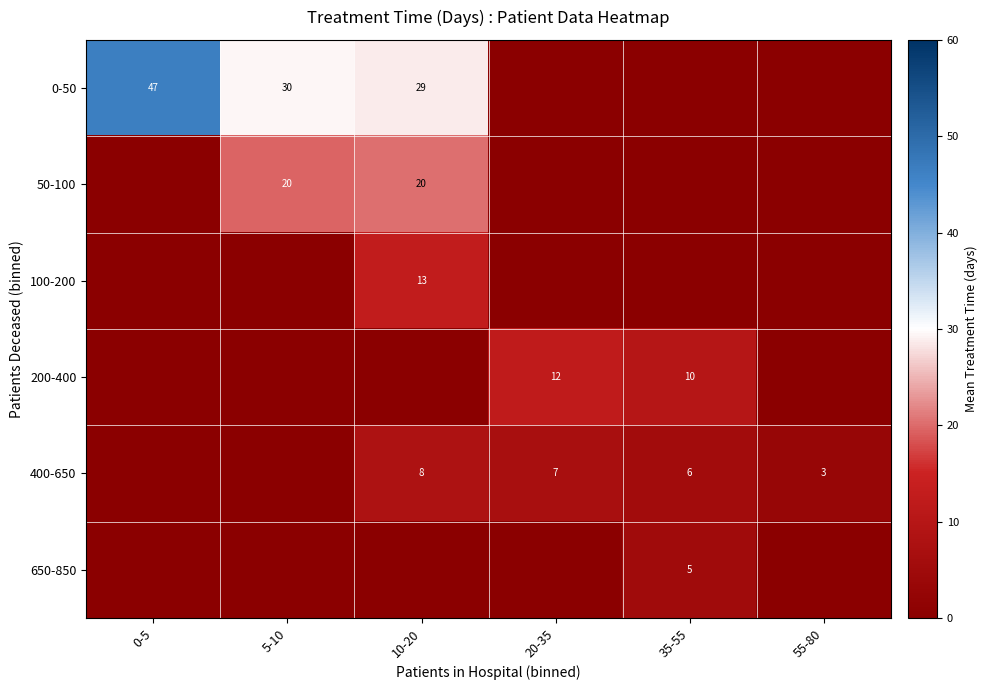

The value of 400-650 at 10-20 is 14. True or false?

False